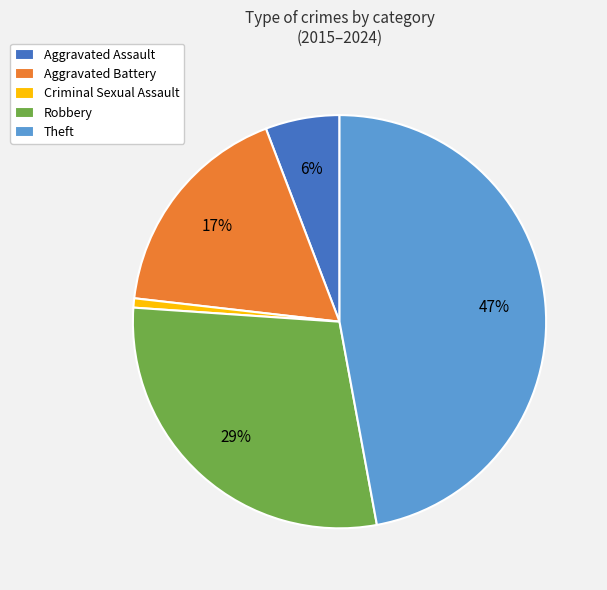

The Theft slice represents 47% of the pie. True or false?

True